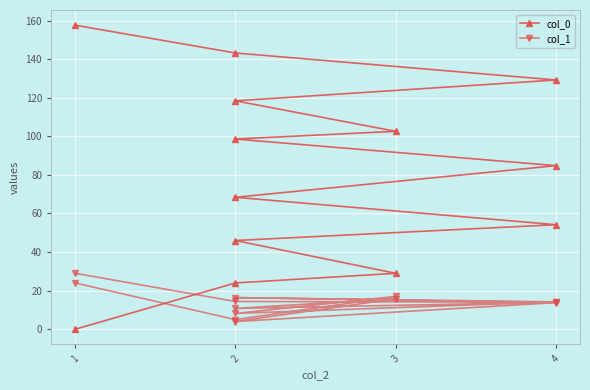

What is the difference between the maximum and minimum values in the col_0 series?

157.6